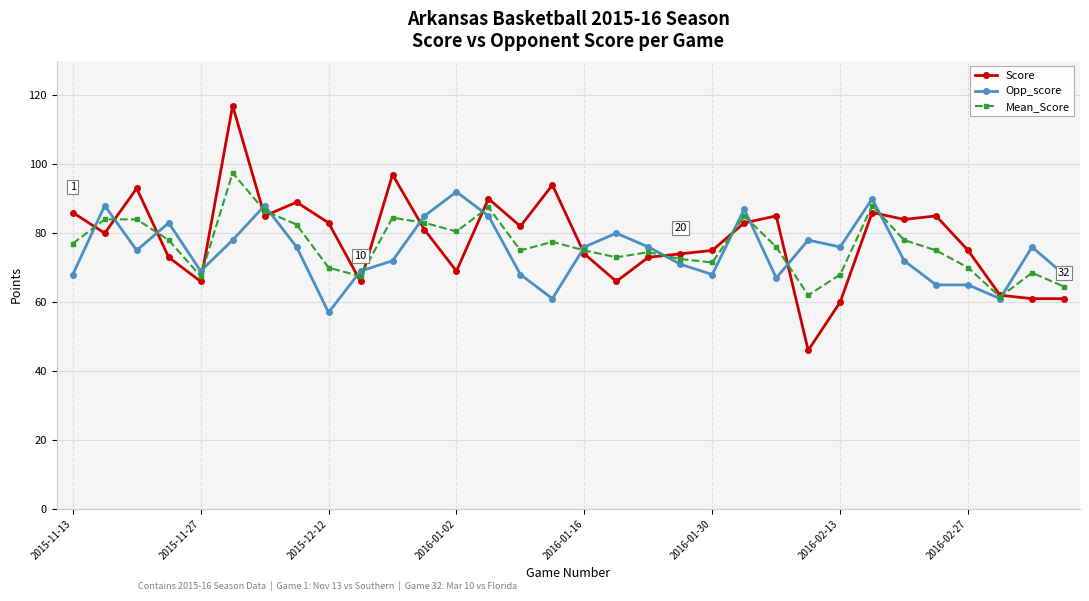

Rank the series by their maximum value, from highest to lowest.

Score, Mean_Score, Opp_score